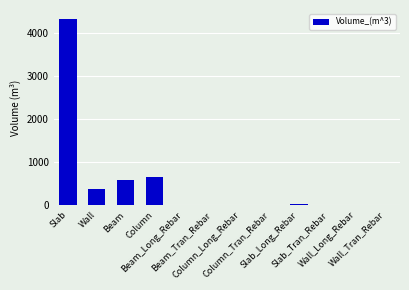

Which label corresponds to the largest value in the chart?

Slab